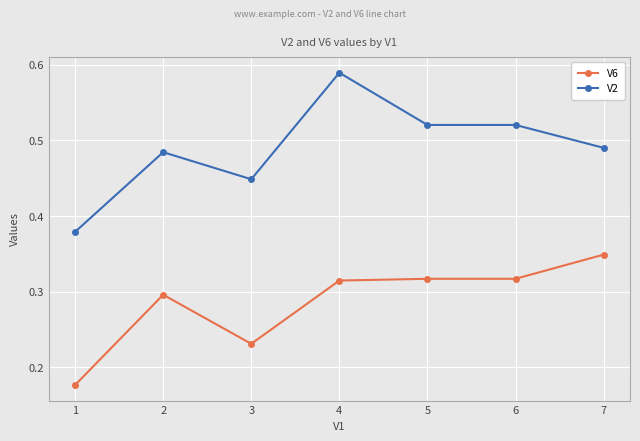

List the series in order of their peak value, highest first.

V2, V6